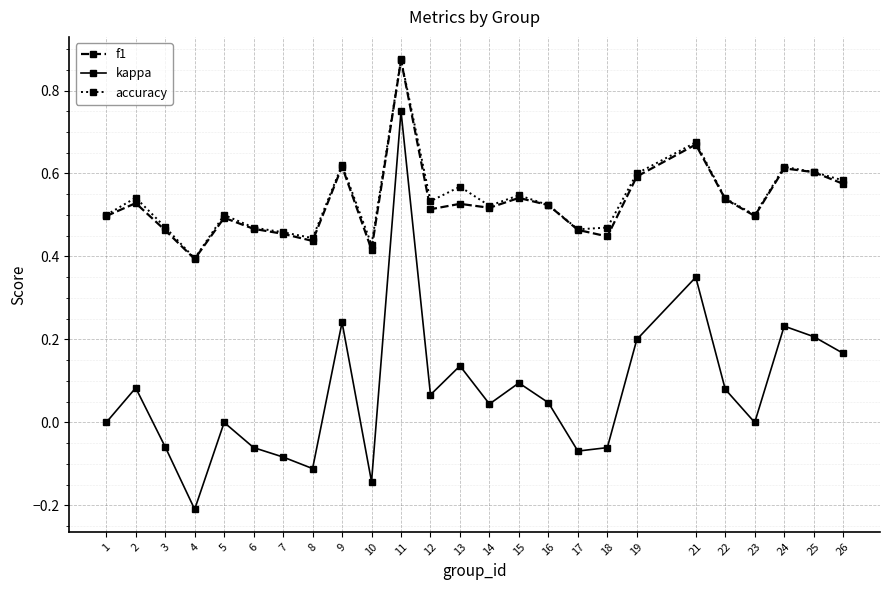

What are all the series names shown in the legend?

f1, kappa, accuracy